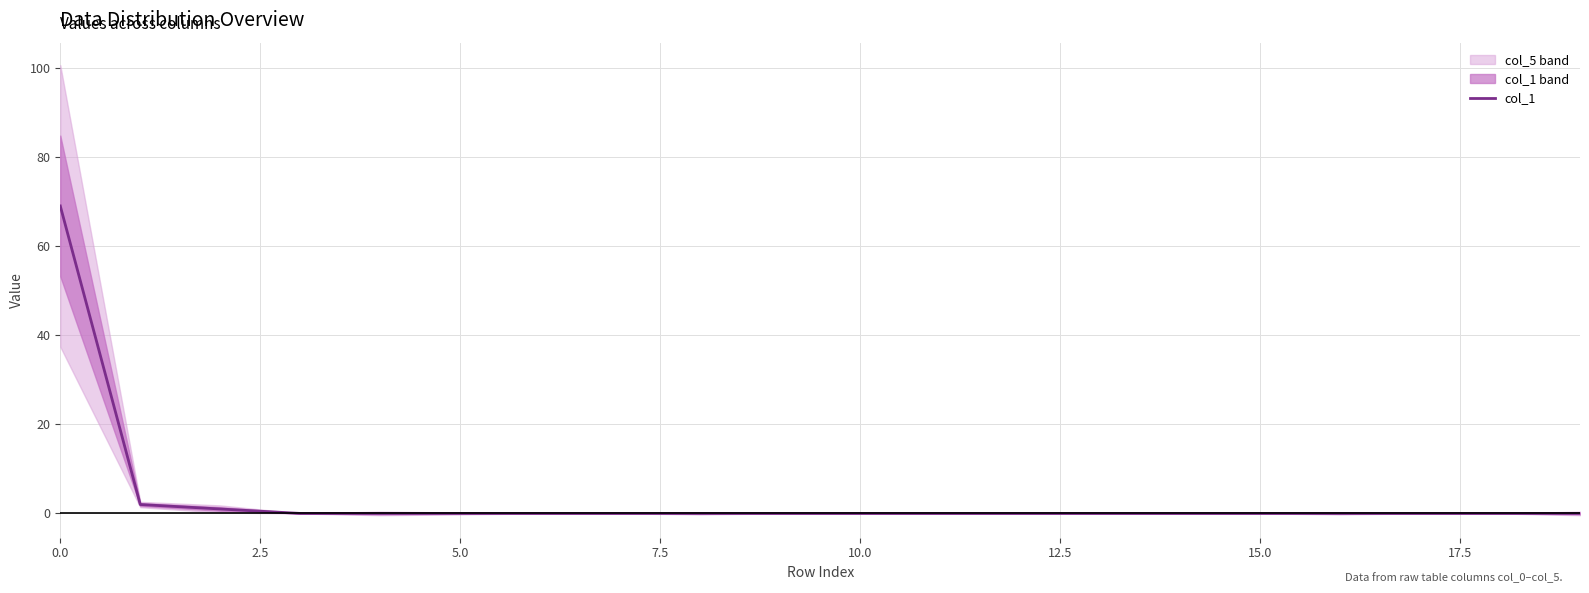

How many lines are shown in the chart?

1